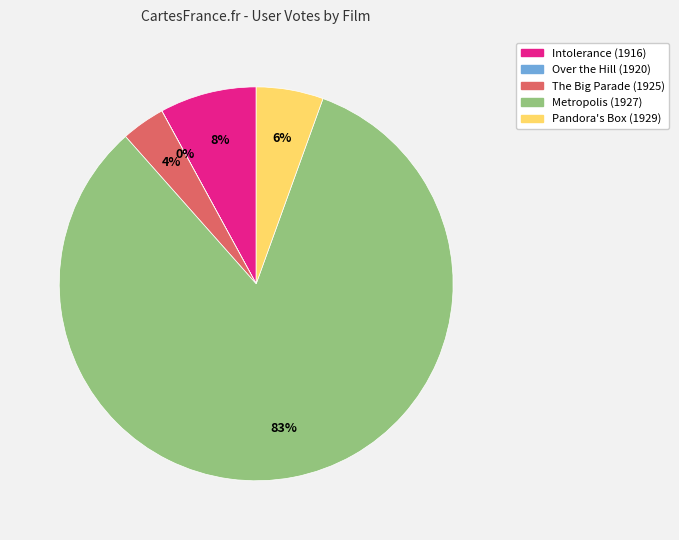

Which category has the biggest portion of the pie?

Metropolis (1927)